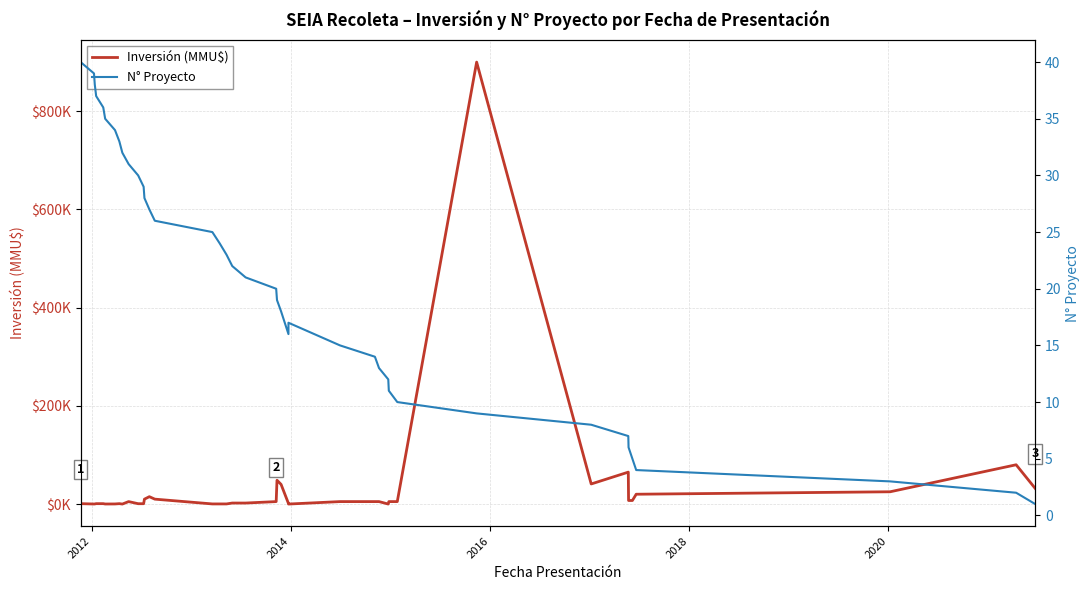

Reading right to left, transcribe all the data shown in this chart.

Inversión (MMU$): 31800	80000	25000	20000	7233	7233	65000	40900	900000	5000	5000	10	5000	5000	5000	0	1200	40000	48500	5000	2050	2050	250	250	250	10000	15000	10000	706	706	5000	0	800	200	100	800	800	200	100	800
N° Proyecto: 1	2	3	4	5	6	7	8	9	10	11	12	13	14	15	17	16	18	19	20	21	22	23	24	25	26	27	28	29	30	31	32	33	34	35	36	37	38	39	40